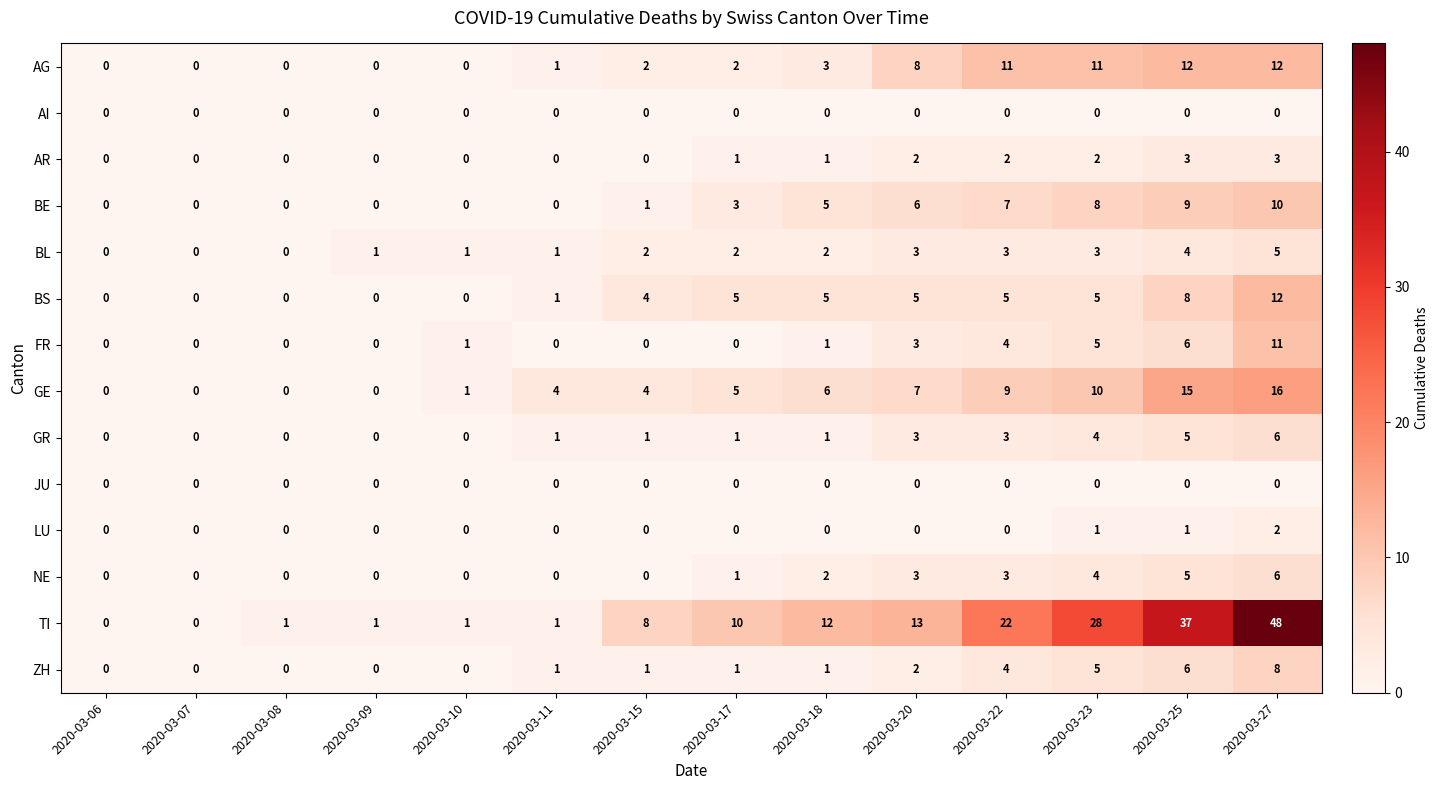

At which category is the sum across all series the highest?

2020-03-27